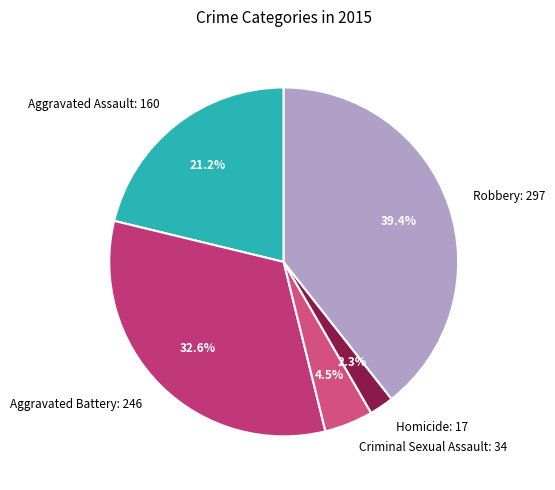

What is the smallest slice in the pie chart?

Homicide